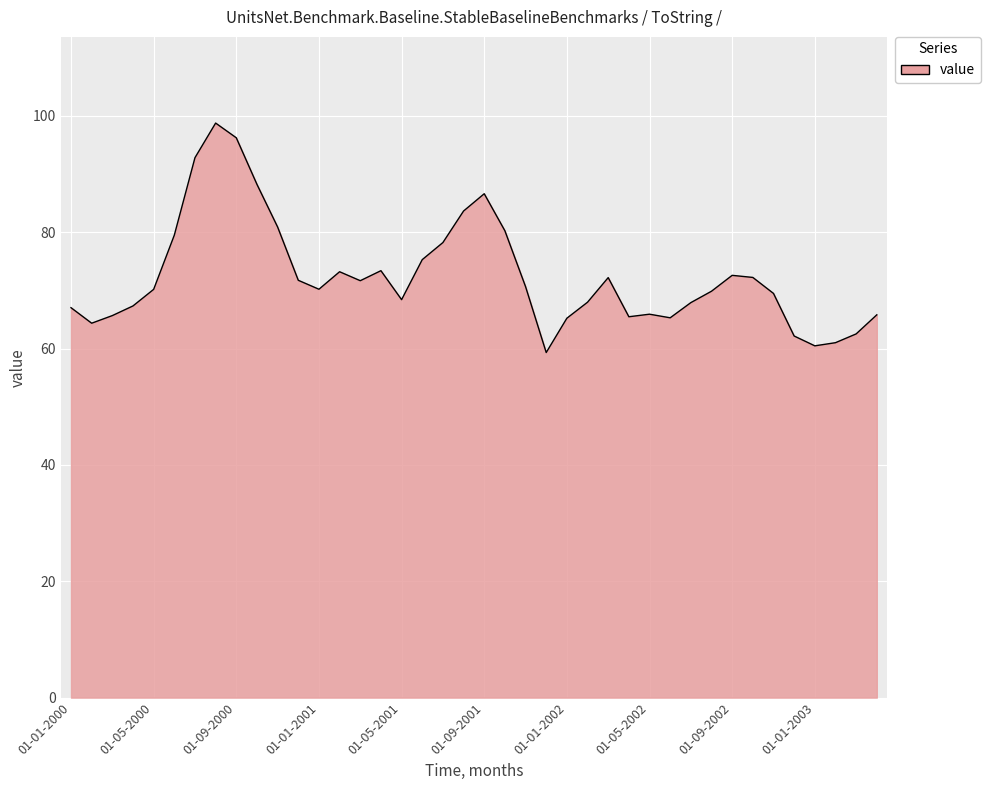

What is the greatest value displayed?

98.8